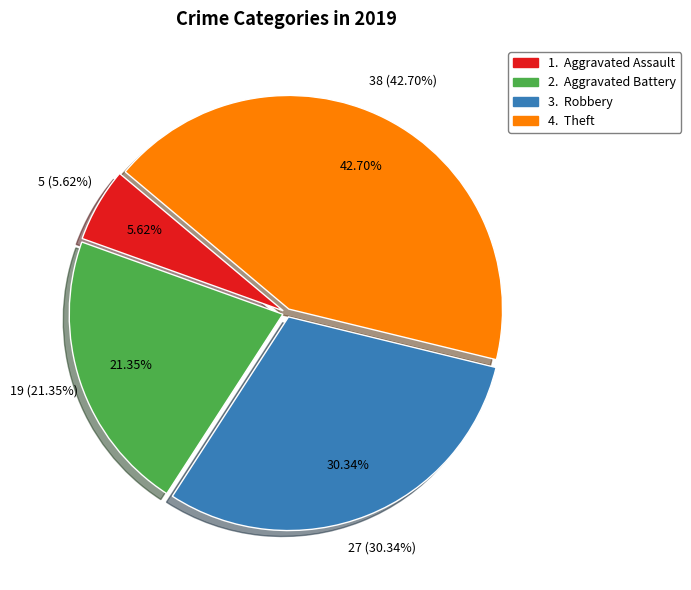

To the nearest percent, what percentage of the pie is Robbery?

30%